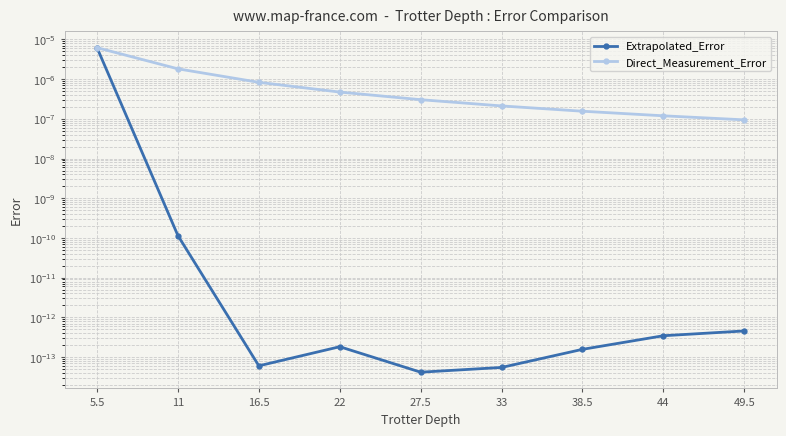

What position from the left is 49.5?

9